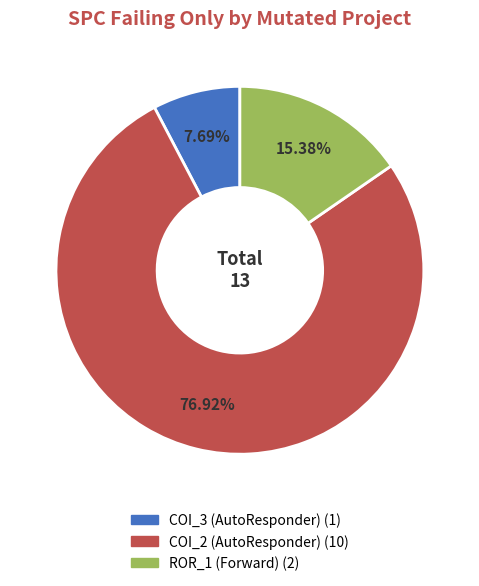

Is there a majority slice in this chart?

Yes